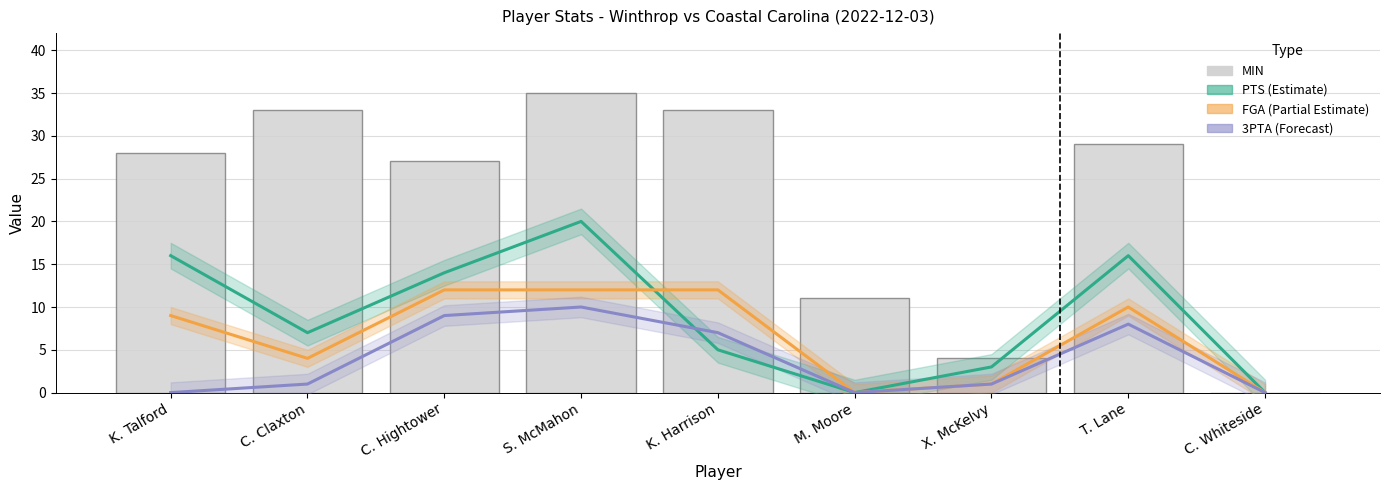

Reading right to left, what are all the values shown in this chart?

PTS (Estimate): 0	16	3	0	5	20	14	7	16
FGA (Partial Estimate): 0	10	1	0	12	12	12	4	9
3PTA (Forecast): 0	8	1	0	7	10	9	1	0
MIN: 0	29	4	11	33	35	27	33	28